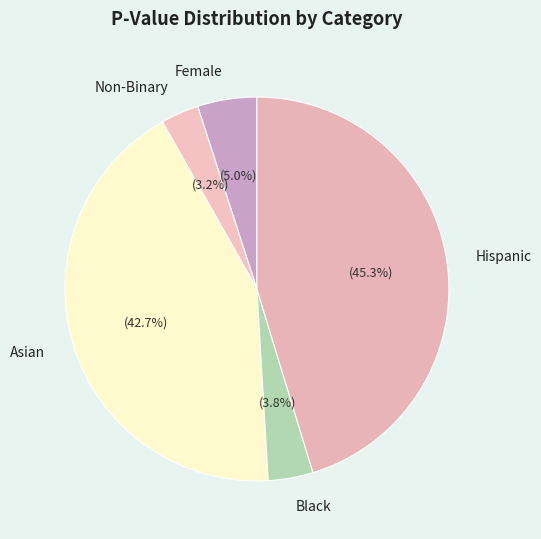

To the nearest percent, what portion does Non-Binary represent?

3%